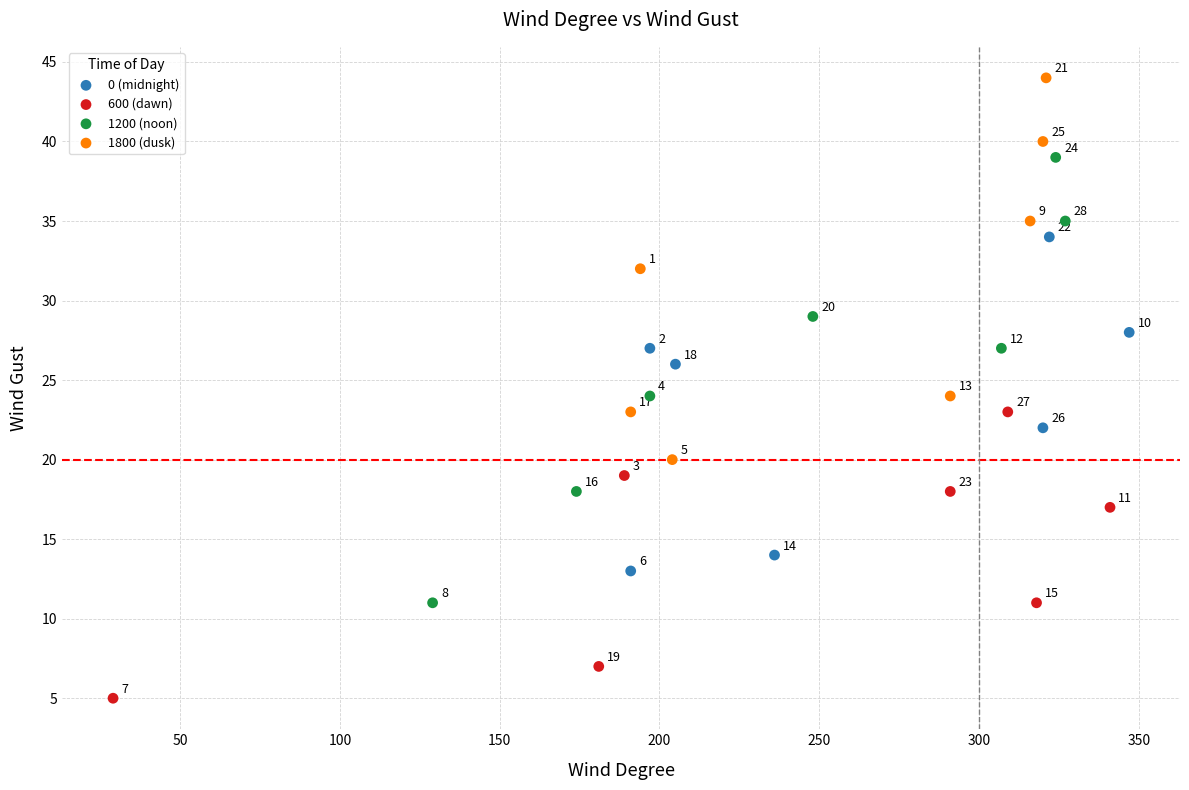

Which series contains the lowest Y value?

600 (dawn)